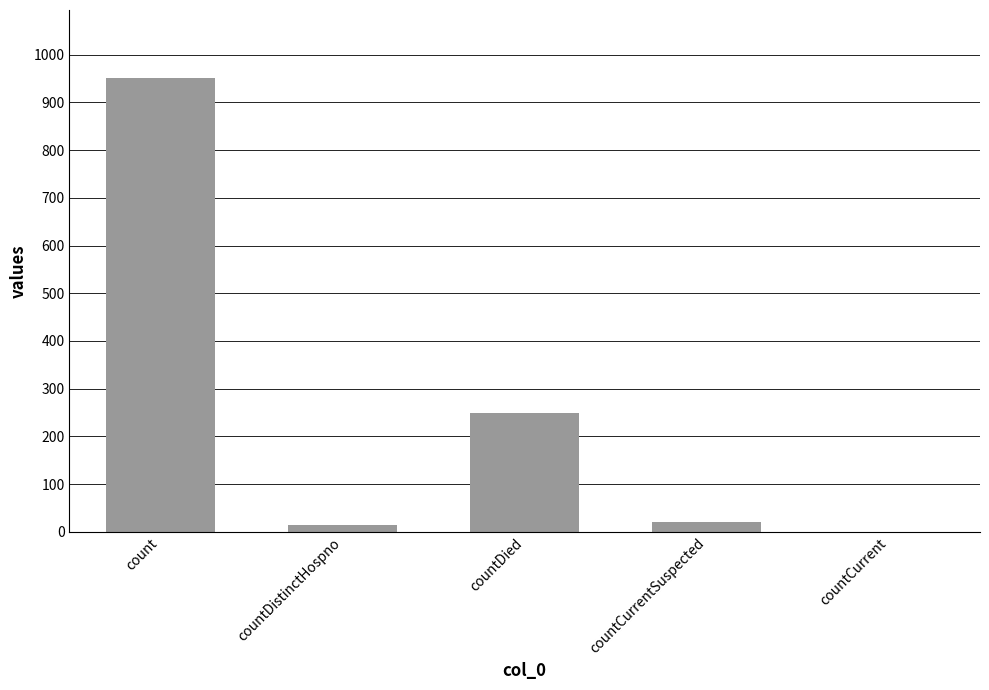

What is the sum of all values?

1235